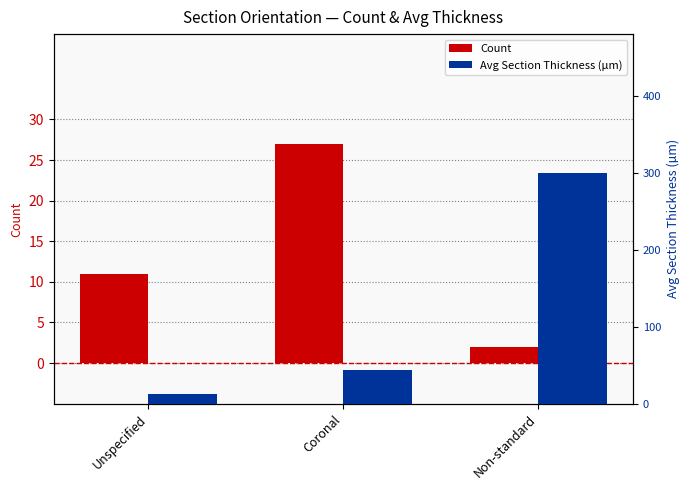

What is the value of the Count bar at the 1st from the left?

11.0